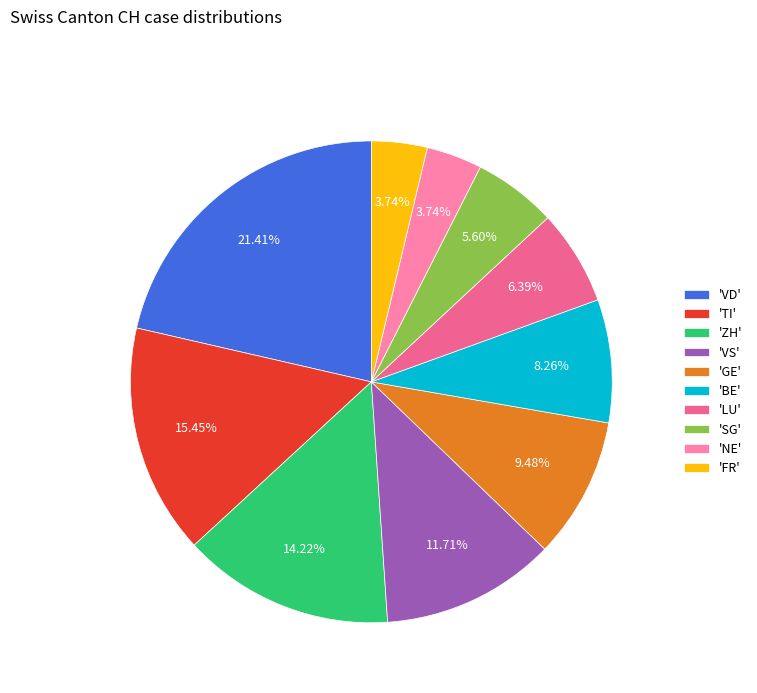

How many segments does this pie chart have?

10